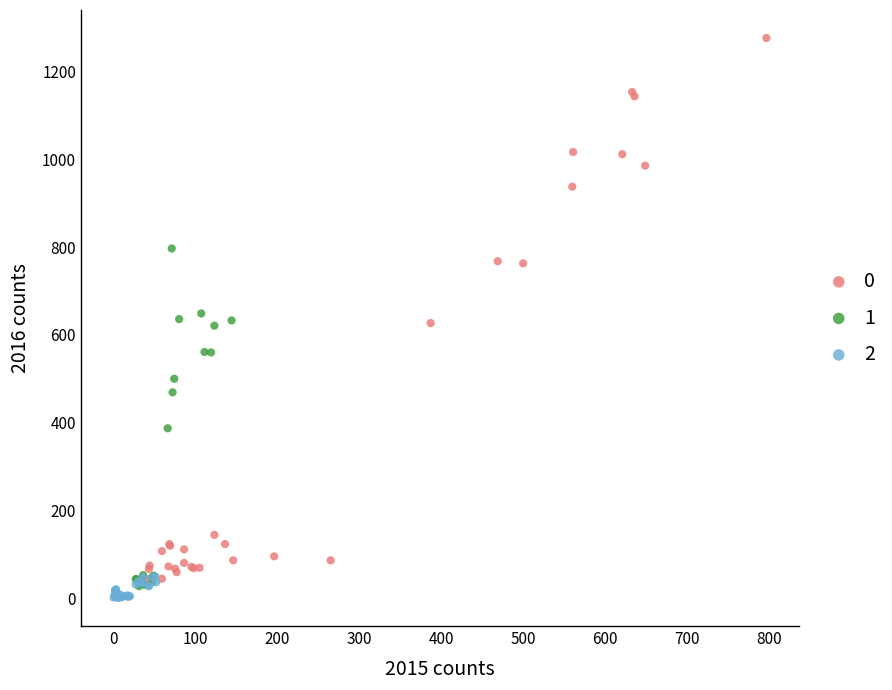

What are all the series names shown in the legend?

0, 1, 2